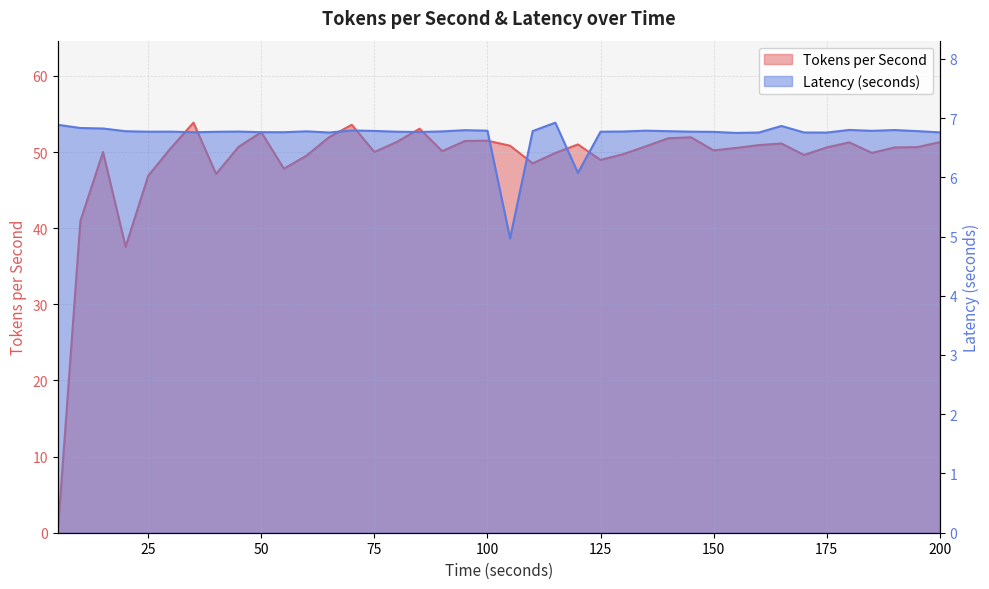

Reading left to right, what are all the values shown in this chart?

Tokens per Second: 0.0	40.9	50.0	37.6	46.9	50.5	53.9	47.1	50.7	52.6	47.8	49.5	52.0	53.6	50.0	51.3	53.1	50.1	51.5	51.5	50.8	48.5	49.9	51.0	49.0	49.7	50.8	51.8	51.9	50.2	50.5	50.9	51.1	49.6	50.6	51.3	49.9	50.6	50.7	51.3
Latency (seconds): 6.9	6.8	6.8	6.8	6.8	6.8	6.8	6.8	6.8	6.8	6.8	6.8	6.8	6.8	6.8	6.8	6.8	6.8	6.8	6.8	5.0	6.8	6.9	6.1	6.8	6.8	6.8	6.8	6.8	6.8	6.7	6.8	6.9	6.8	6.8	6.8	6.8	6.8	6.8	6.8